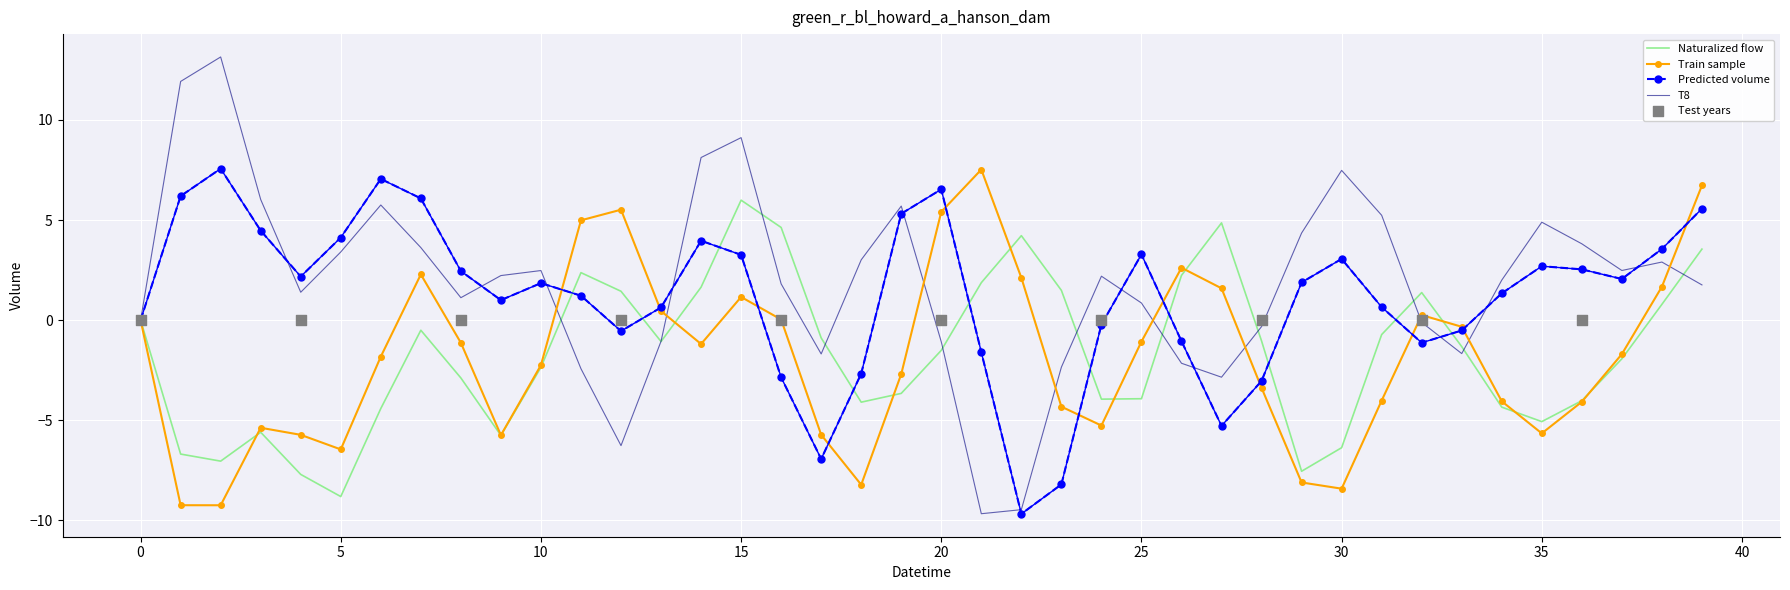

At how many categories does at least one series exceed 3?

25